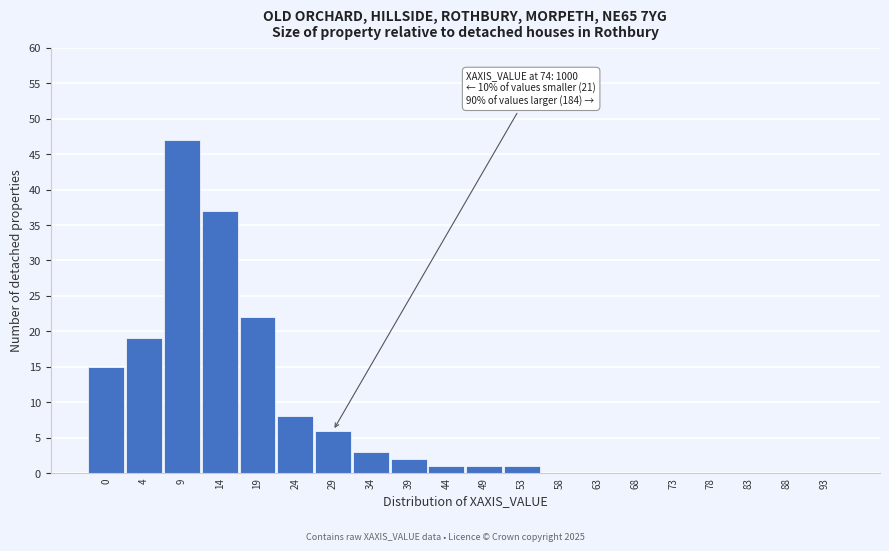

Reading left to right, transcribe all the data shown in this chart.

0=15	4=19	9=47	14=37	19=22	24=8	29=6	34=3	39=2	44=1	49=1	53=1	58=0	63=0	68=0	73=0	78=0	83=0	88=0	93=0